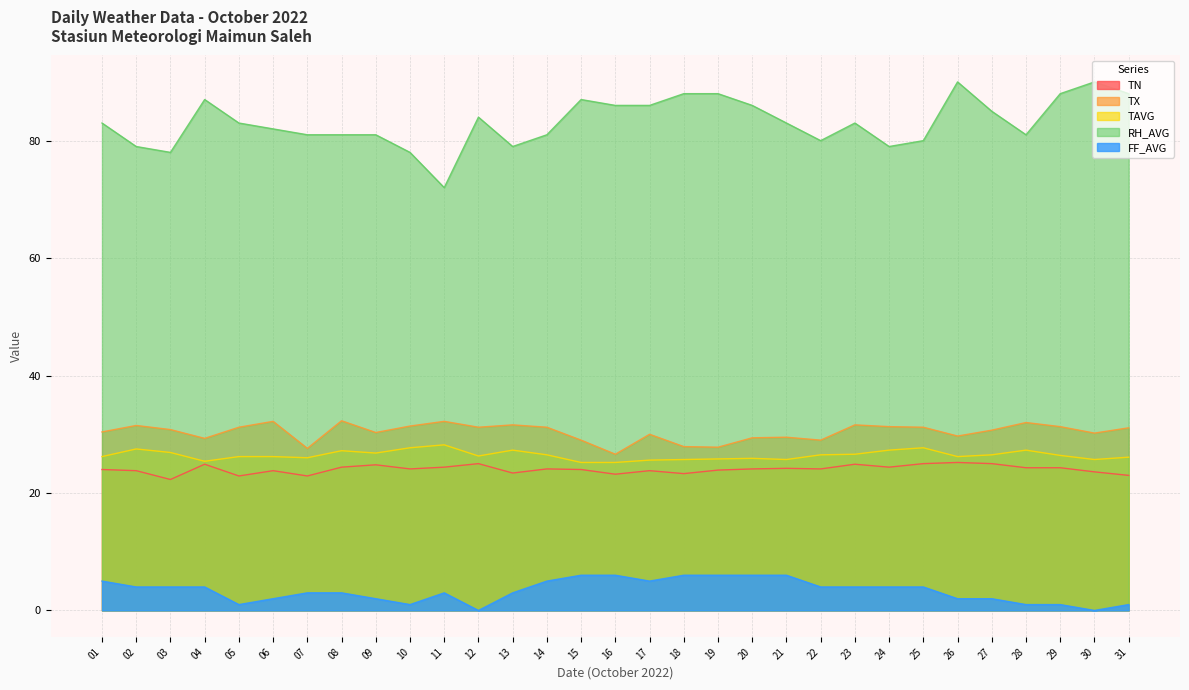

Is it true that RH_AVG equals 90.0 at 30?

True